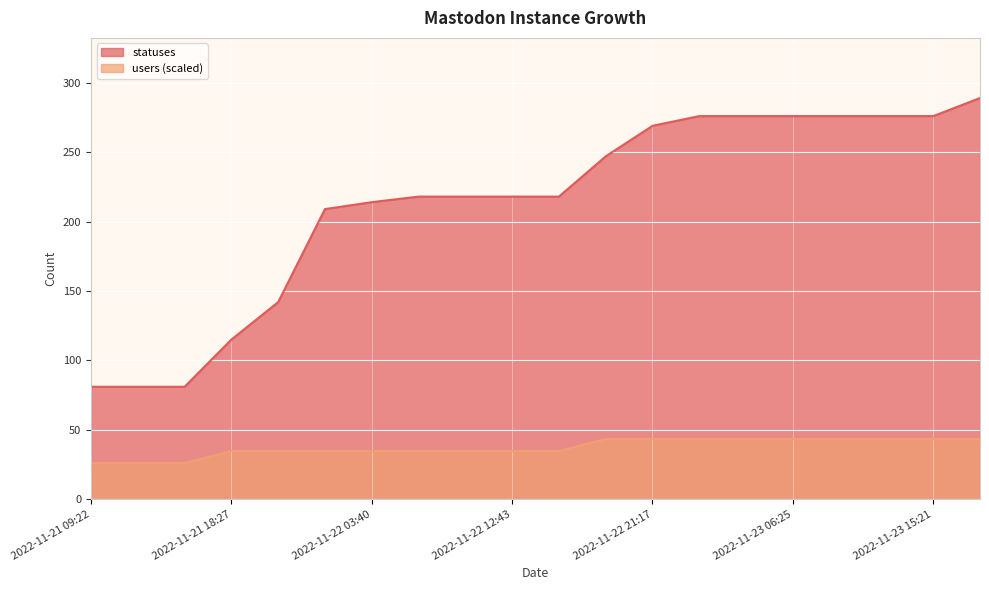

Does the chart display data point markers on the line(s)?

No